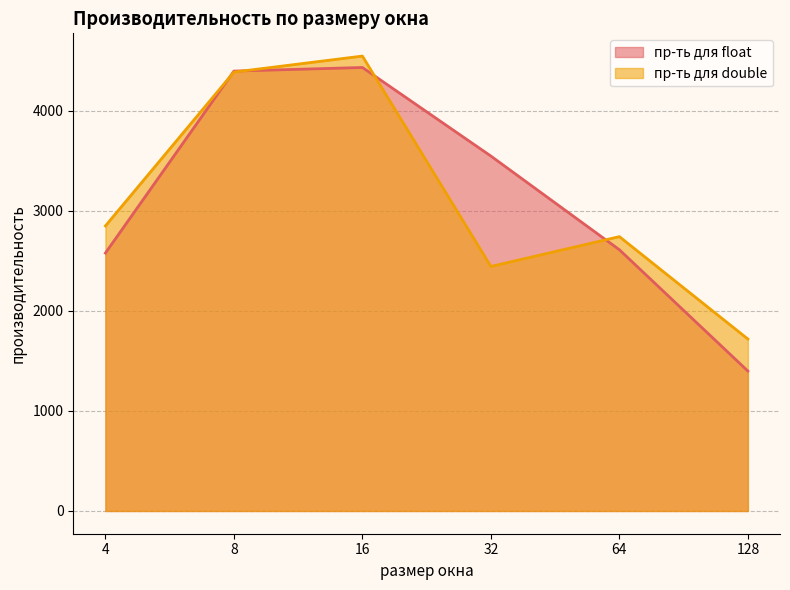

How many lines are shown in the chart?

2